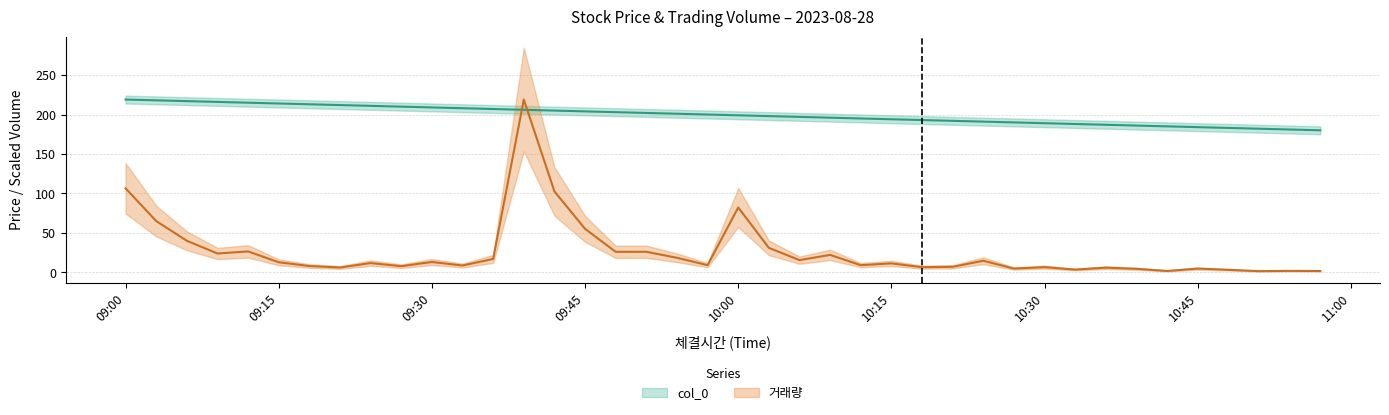

The 거래량 series shows 99.8 at 2023-08-28 09:03:00. True or false?

False